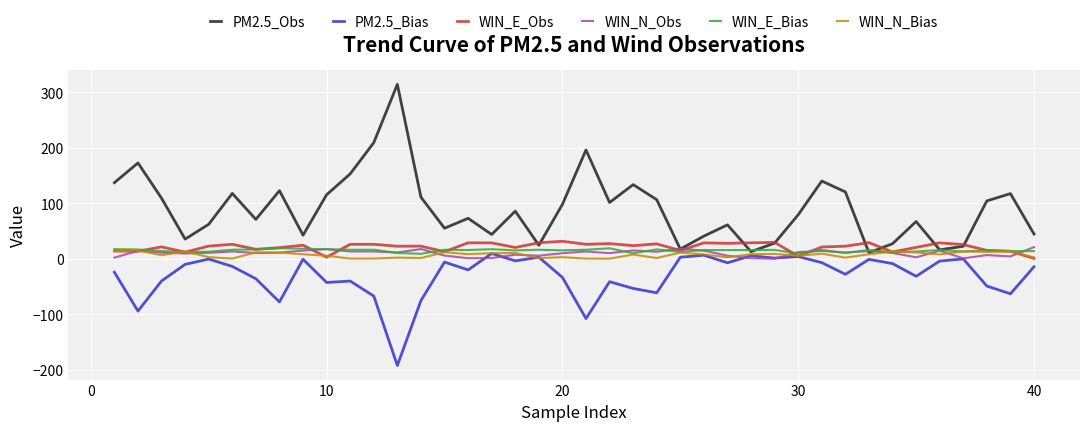

Which series has the largest range (max minus min)?

PM2.5_Obs